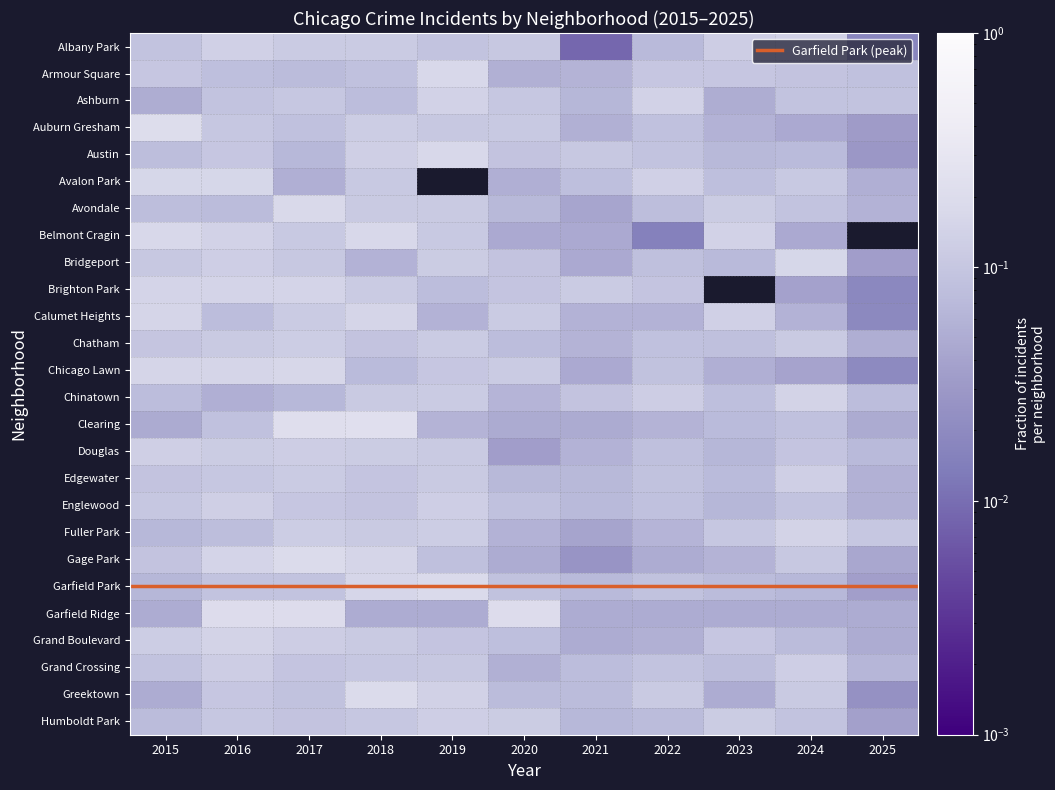

What is the sum of all Fuller Park values?

1.0